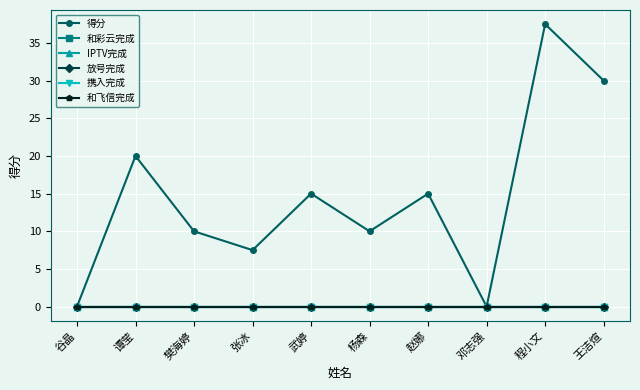

Reading right to left, transcribe all the data shown in this chart.

得分: 30.0	37.5	0.0	15.0	10.0	15.0	7.5	10.0	20.0	0.0
和彩云完成: 0.0	0.0	0.0	0.0	0.0	0.0	0.0	0.0	0.0	0.0
IPTV完成: 0.0	0.0	0.0	0.0	0.0	0.0	0.0	0.0	0.0	0.0
放号完成: 0.0	0.0	0.0	0.0	0.0	0.0	0.0	0.0	0.0	0.0
携入完成: 0.0	0.0	0.0	0.0	0.0	0.0	0.0	0.0	0.0	0.0
和飞信完成: 0.0	0.0	0.0	0.0	0.0	0.0	0.0	0.0	0.0	0.0